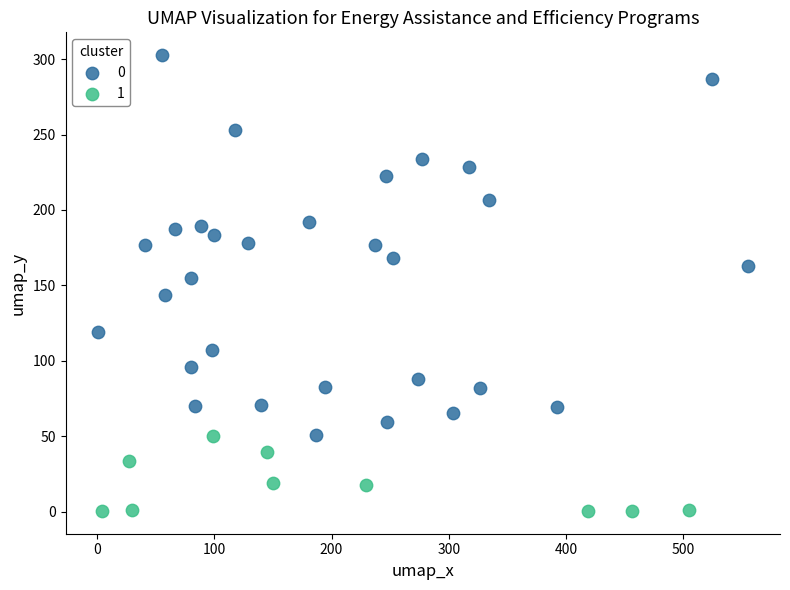

Which series has the widest spread of Y values?

0